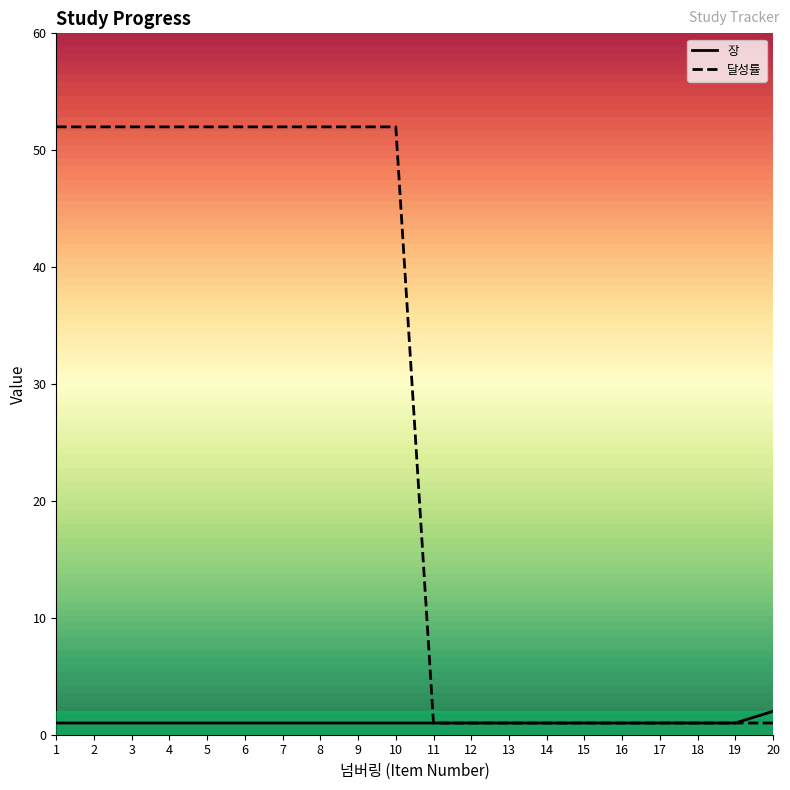

Which series has the largest total across all categories?

달성률